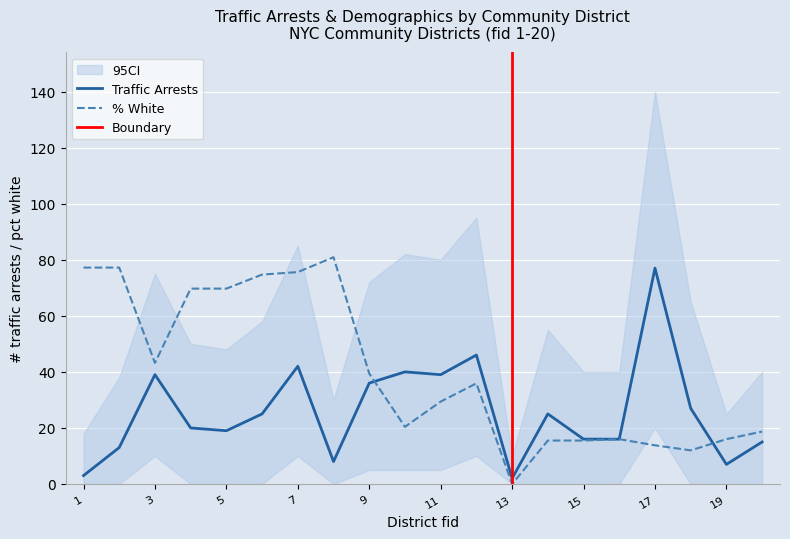

The value of acs_pct_white_est at 18 is 18.0. True or false?

False